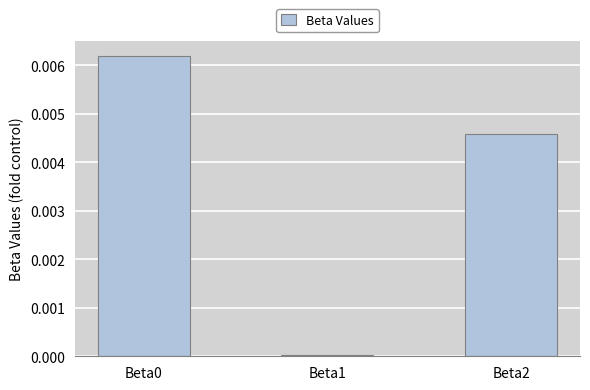

How many bars are there in total?

3